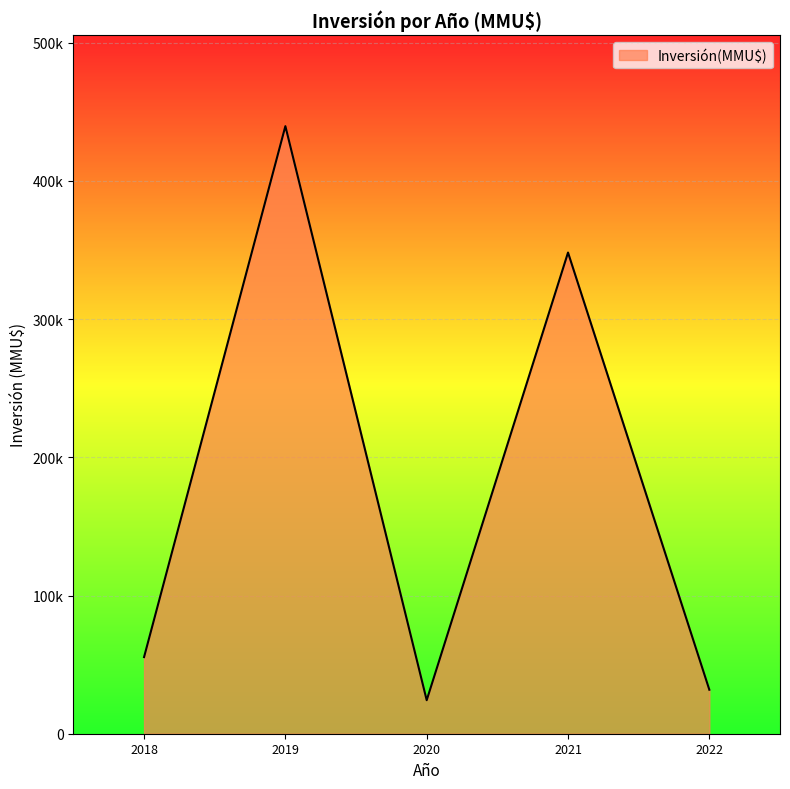

List the labels in order of value, largest first.

2019, 2021, 2018, 2022, 2020